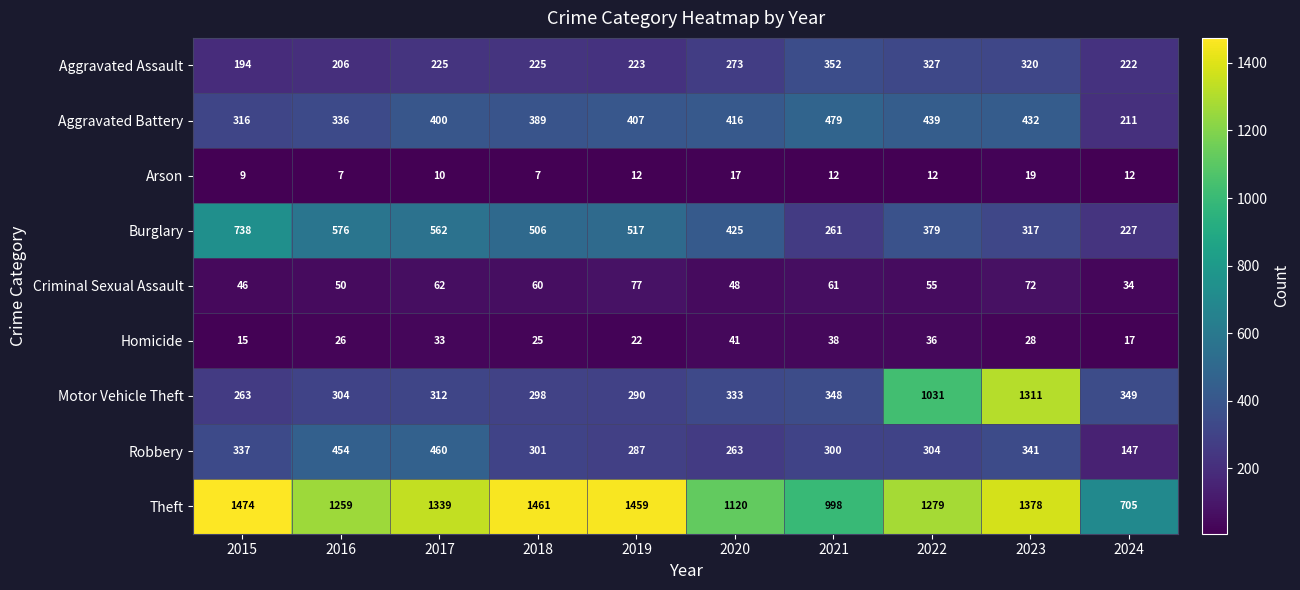

How many data points in Theft are less than 1339?

5